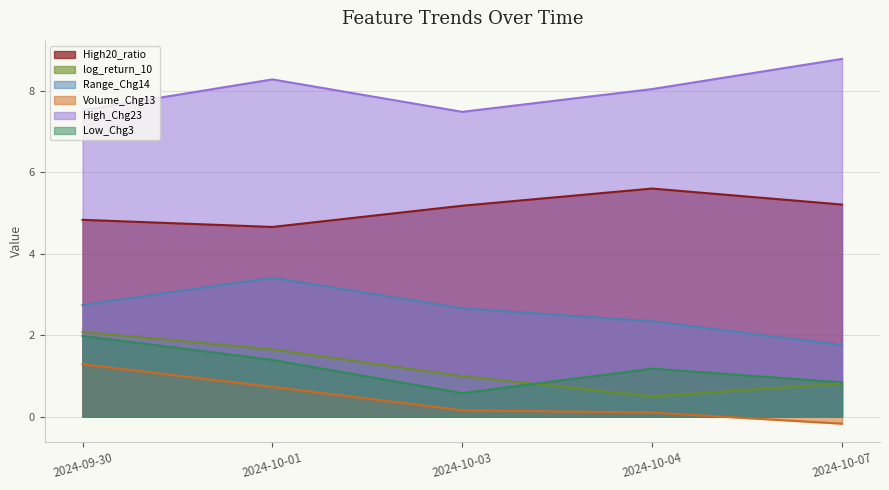

List the labels in order of Low_Chg3 value, smallest first.

2024-10-03, 2024-10-07, 2024-10-04, 2024-10-01, 2024-09-30